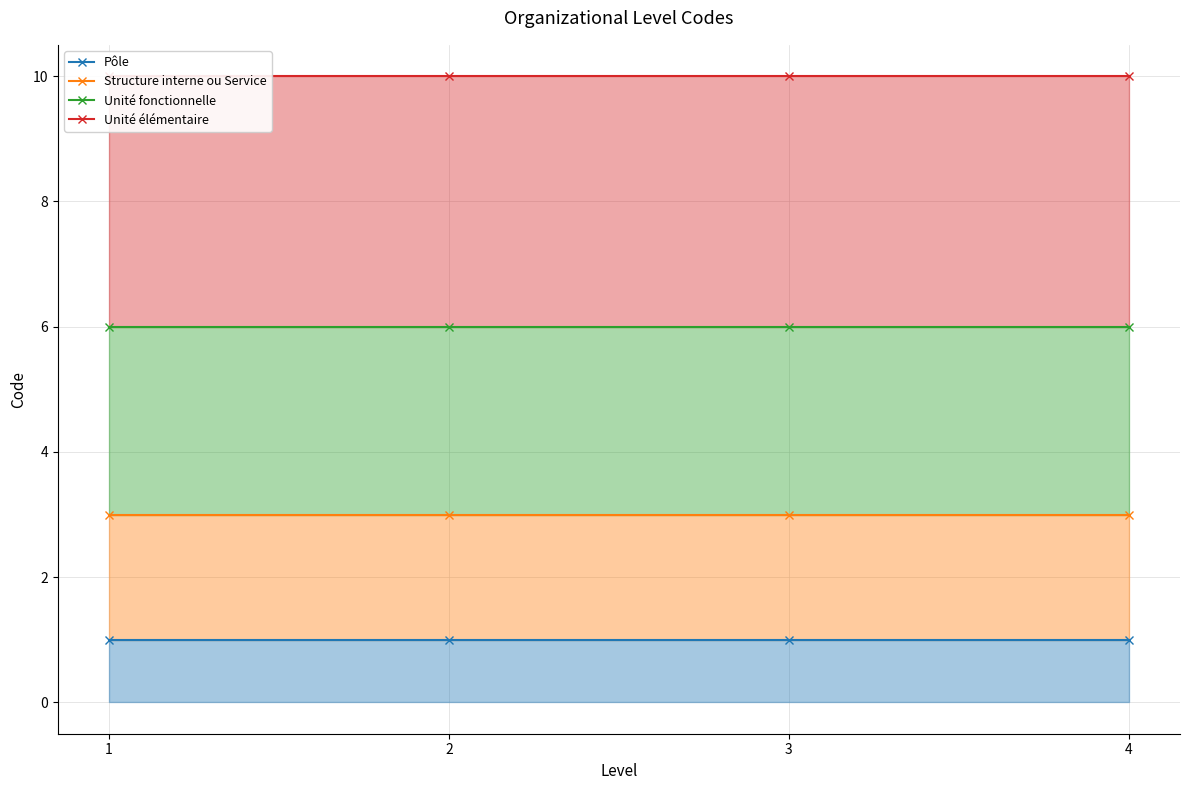

What is the sum of the Structure interne ou Service values at 3 and 1?

6